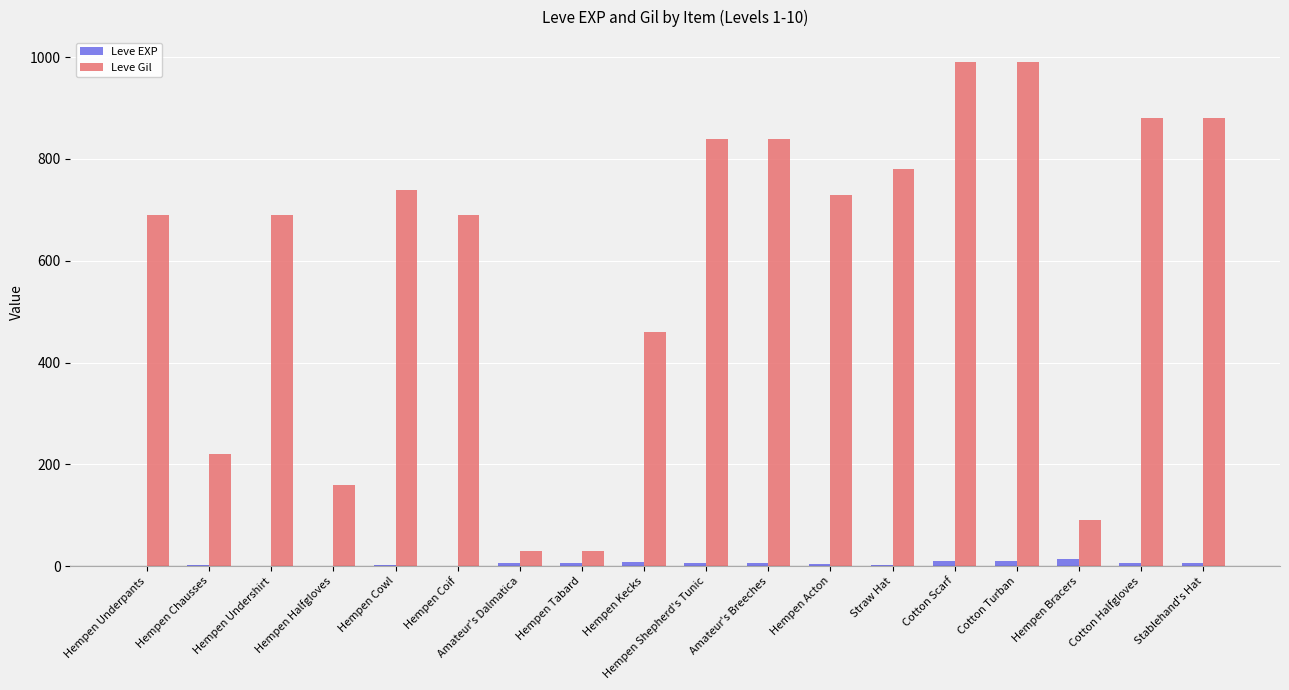

Where does the Leve Gil series first go above 730?

Hempen Cowl